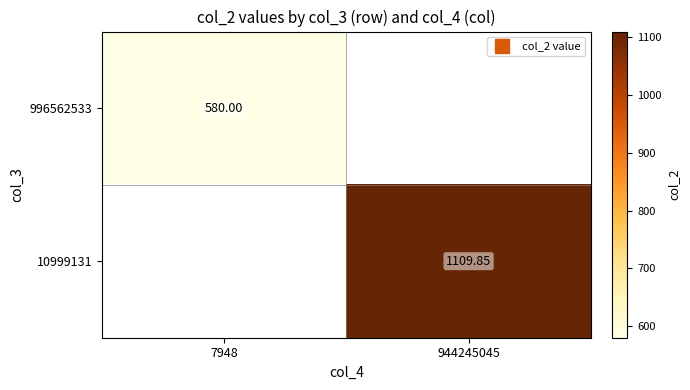

List the series in order of their overall mean, highest first.

996562533, 10999131